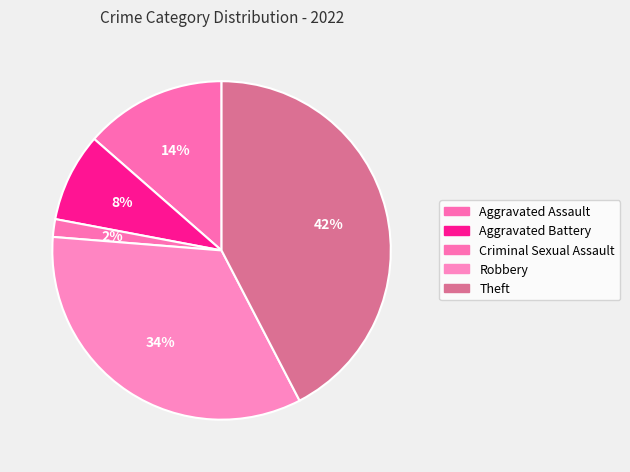

To the nearest percent, what is the average slice percentage?

20%